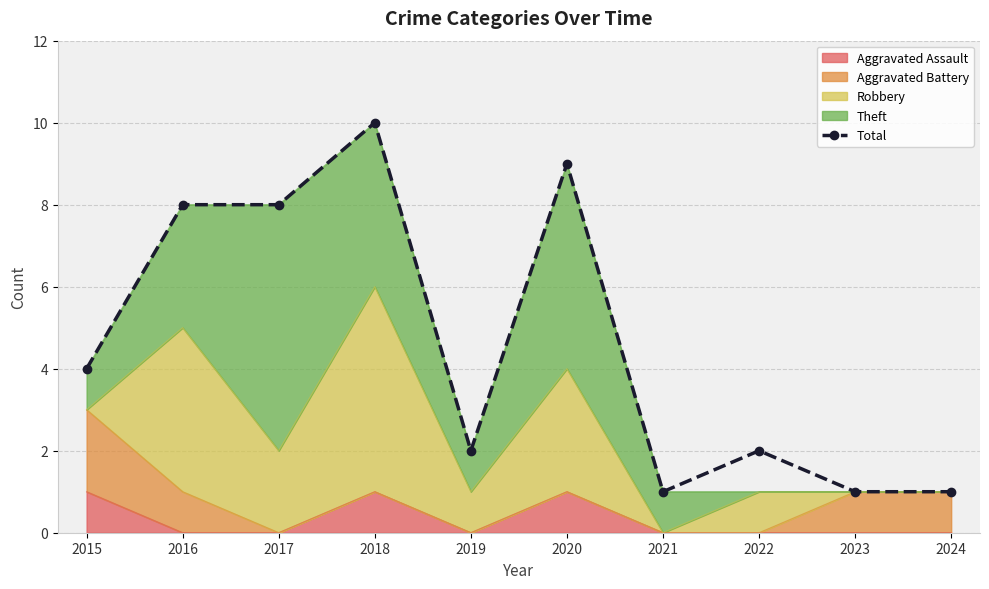

What is the change in value from 2019 to 2021?

-1